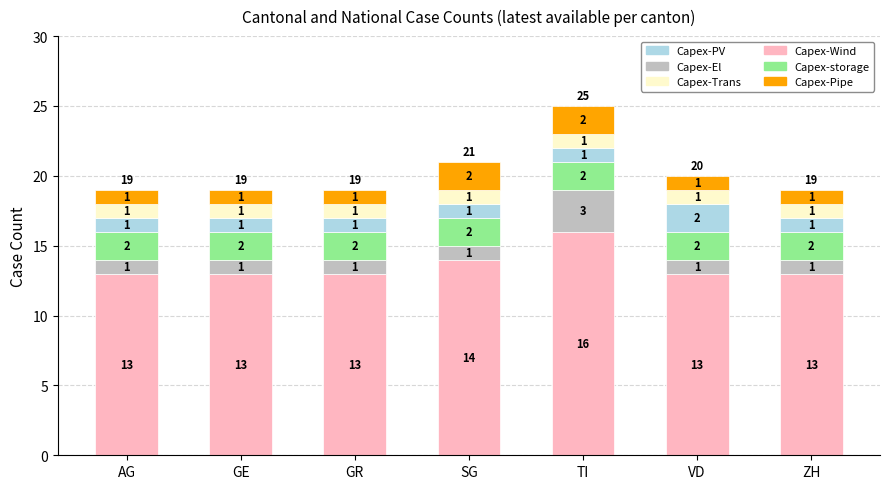

At which category is the sum across all series the highest?

TI